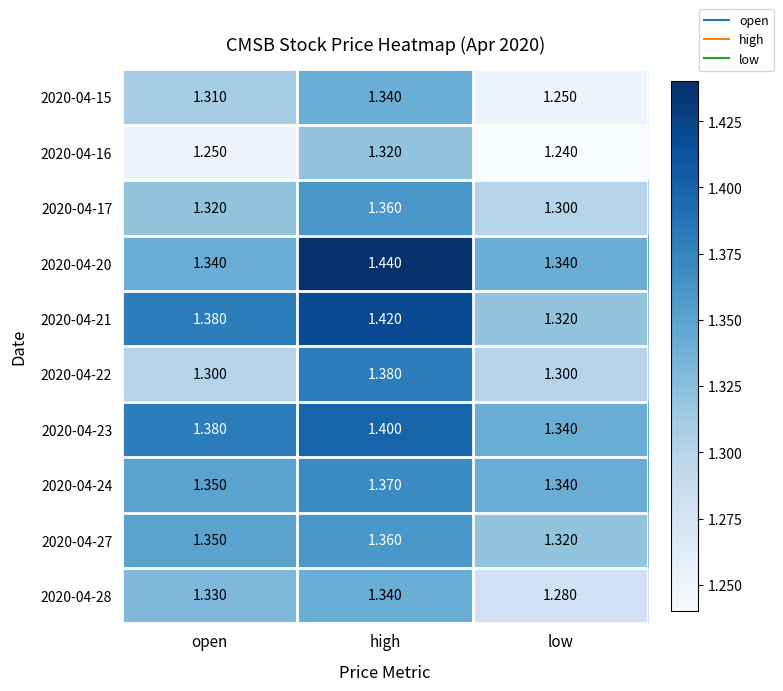

At which category is the sum across all series the highest?

high